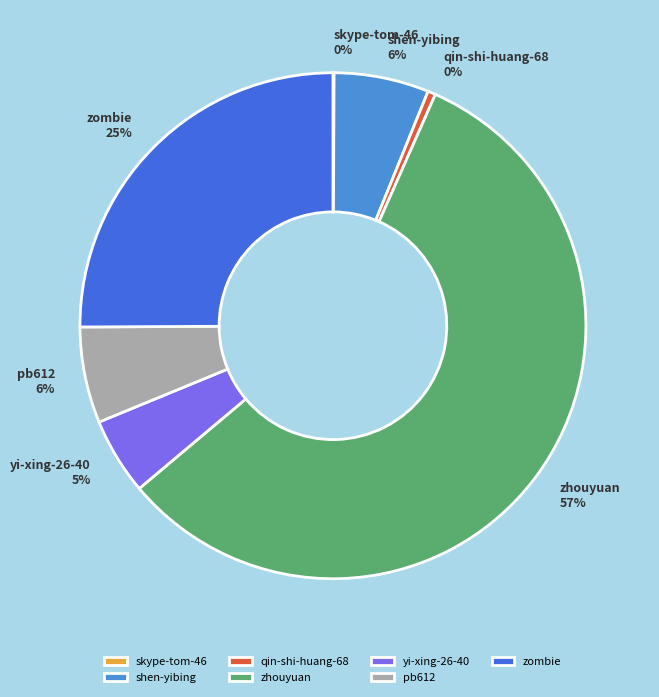

Is there a majority slice in this chart?

Yes